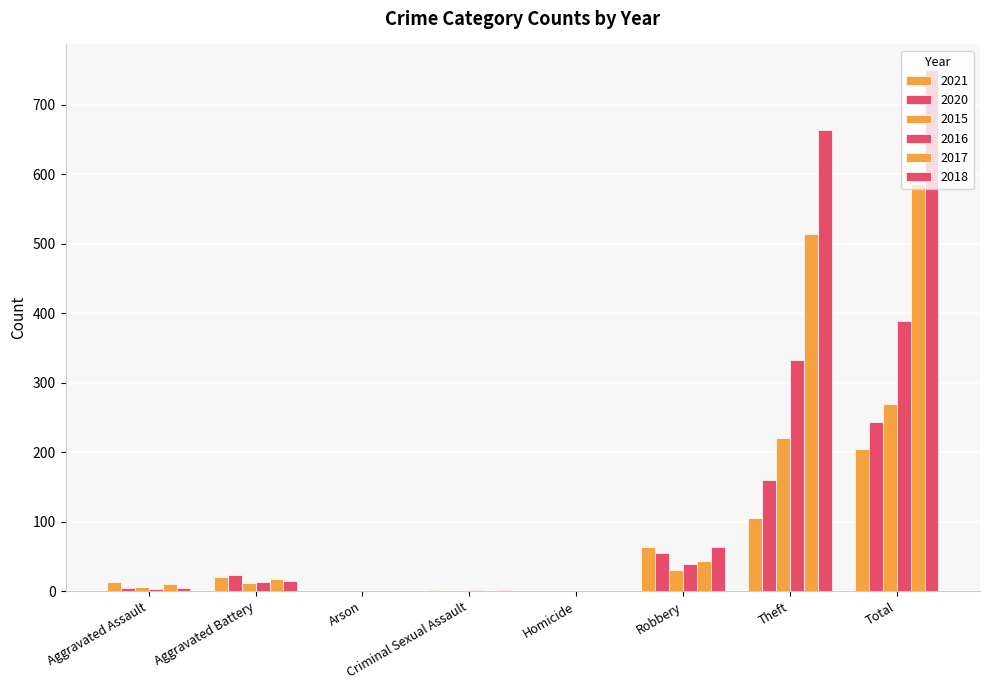

How many data points does each series have?

8